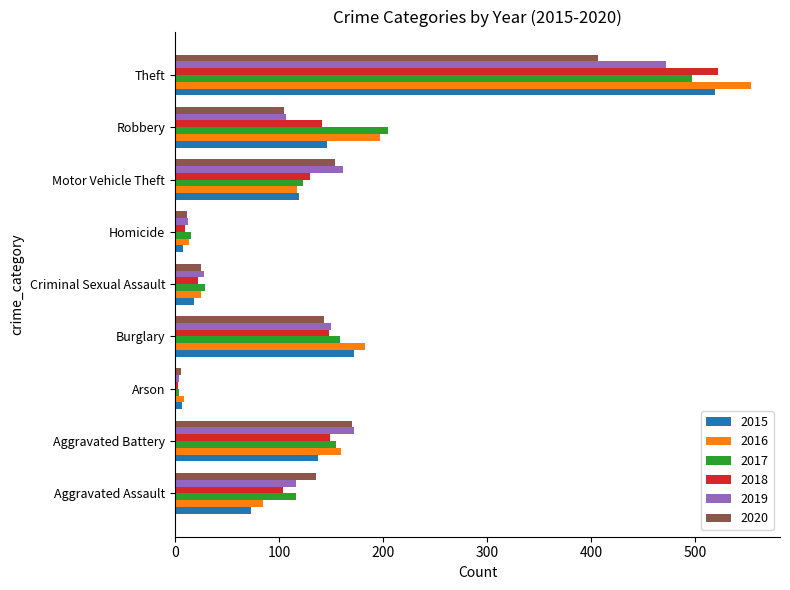

What is the total value across all series at Burglary?

955